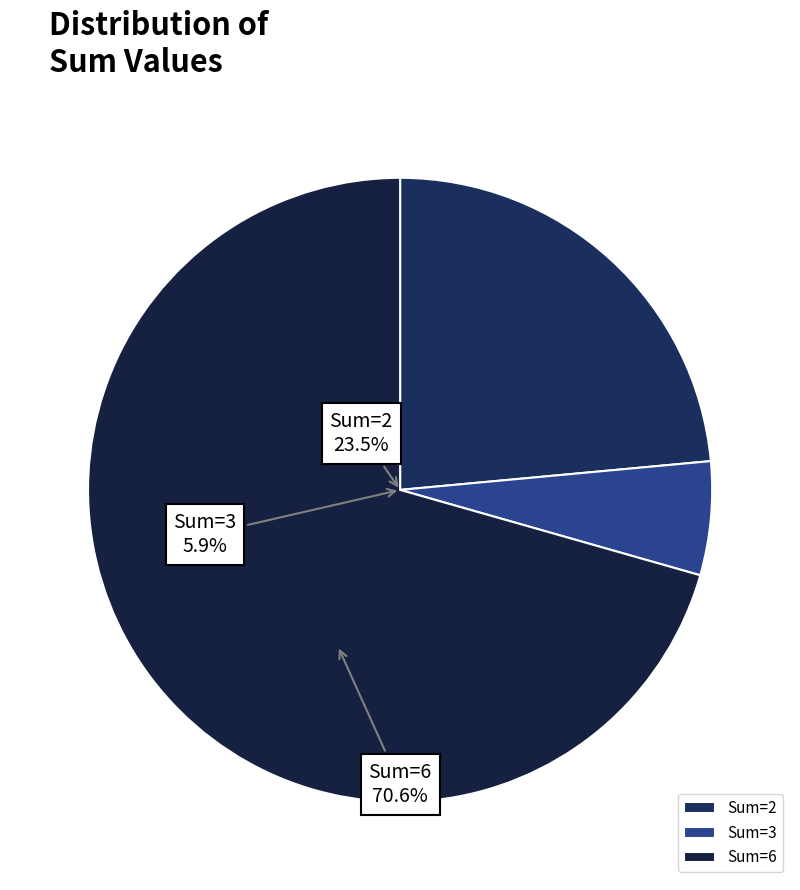

Is there any slice that represents more than half of the pie?

Yes